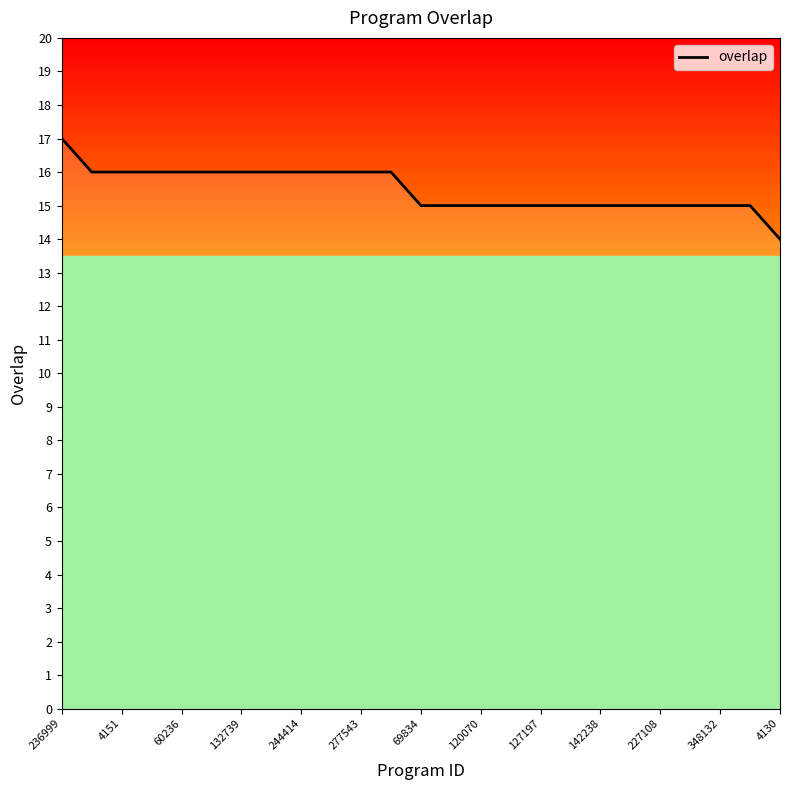

What is the smallest value displayed?

14